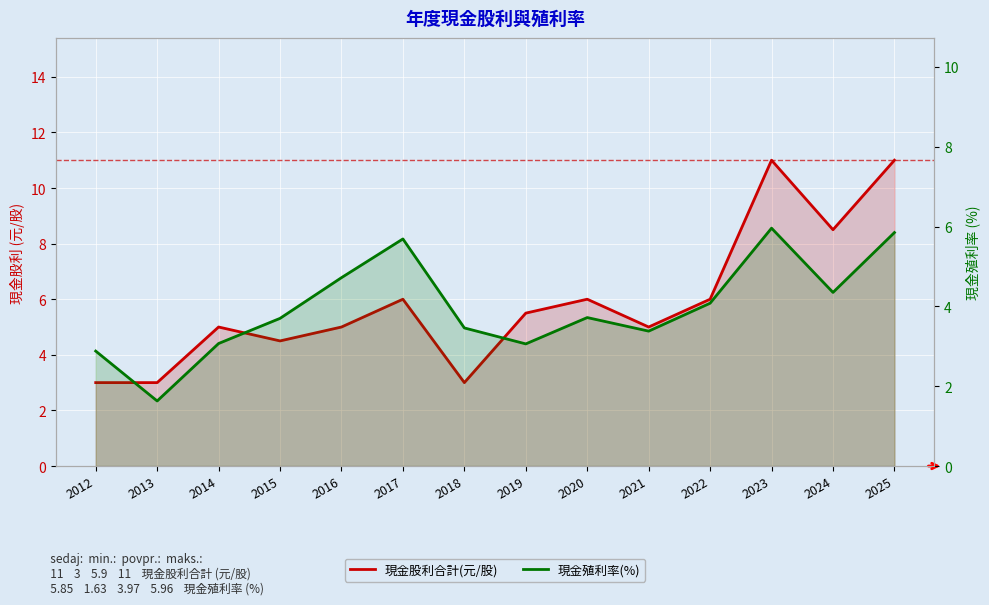

What are all the series names shown in the legend?

現金股利合計(元/股), 現金殖利率(%)